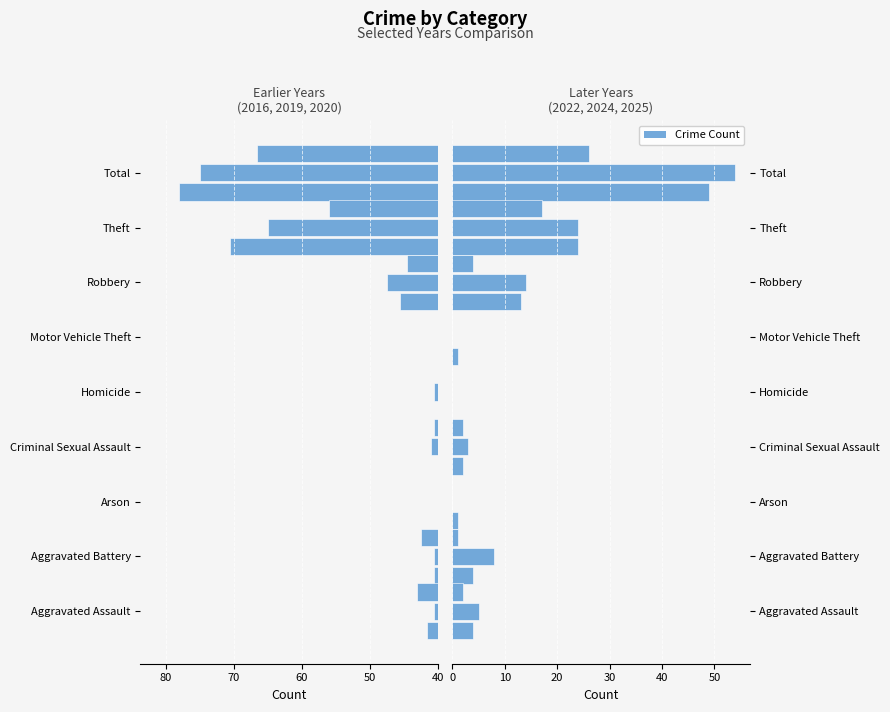

Which has a higher value, Motor Vehicle Theft or Total?

Total